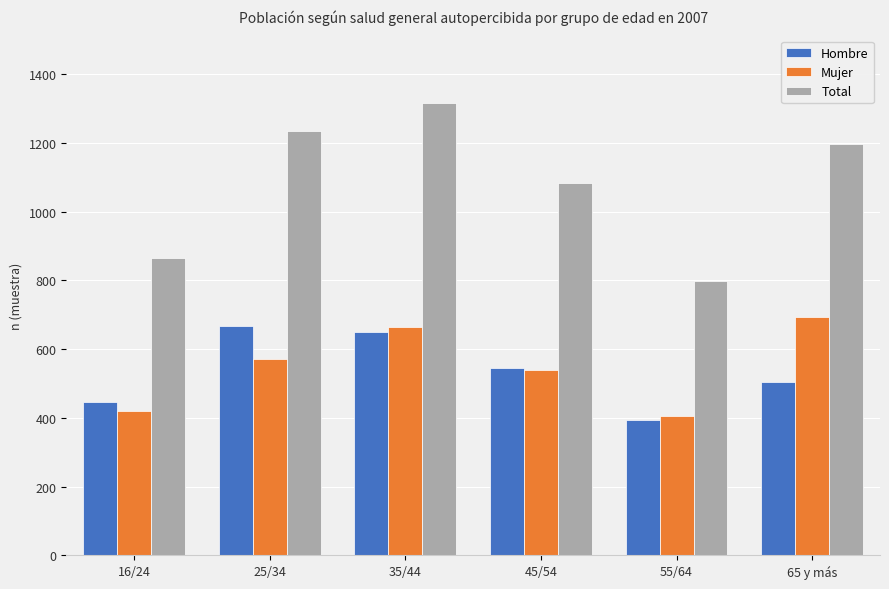

What is the spread (max minus min) of values at 65 y más?

693